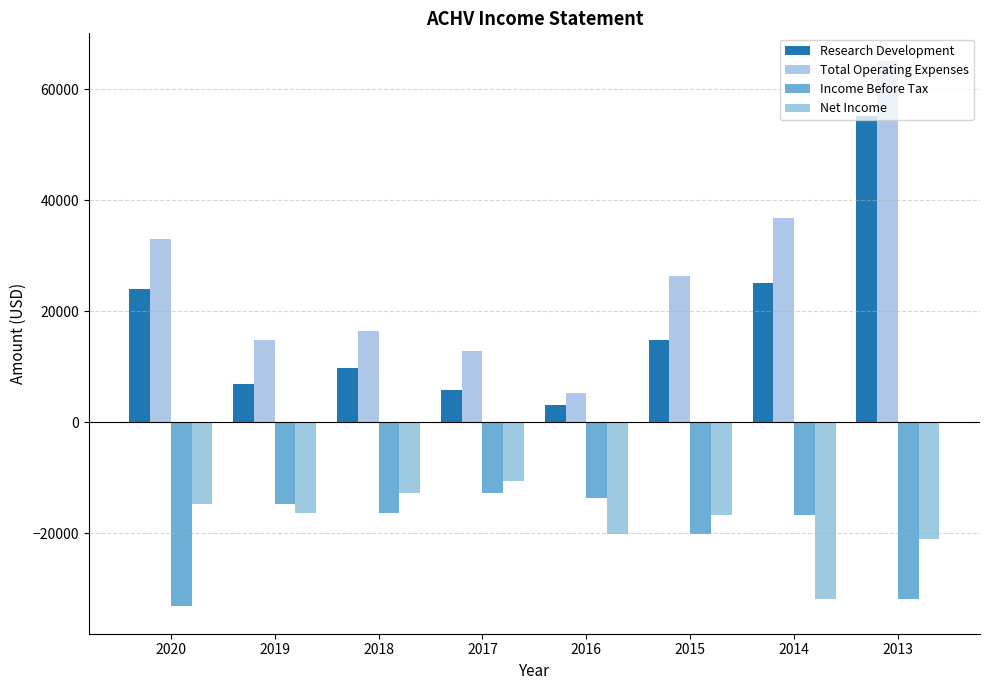

What is the minimum value shown in the chart?

-33200